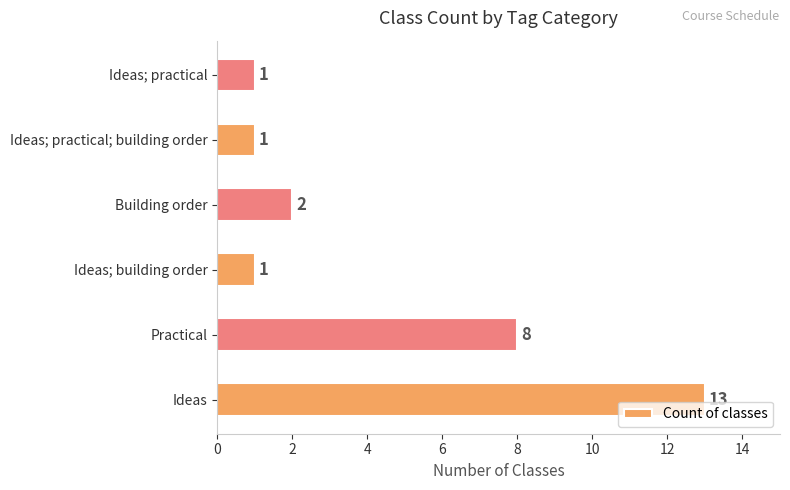

True or false: the data shows 8 at Practical.

True